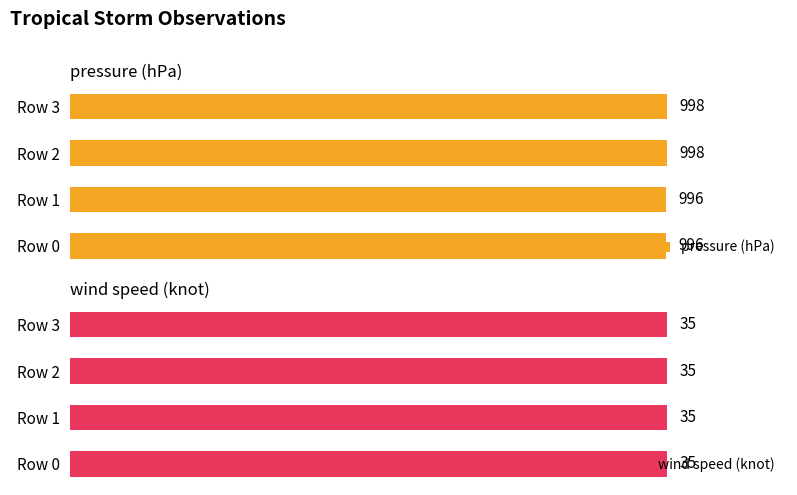

What is the maximum value shown in the chart?

998.0